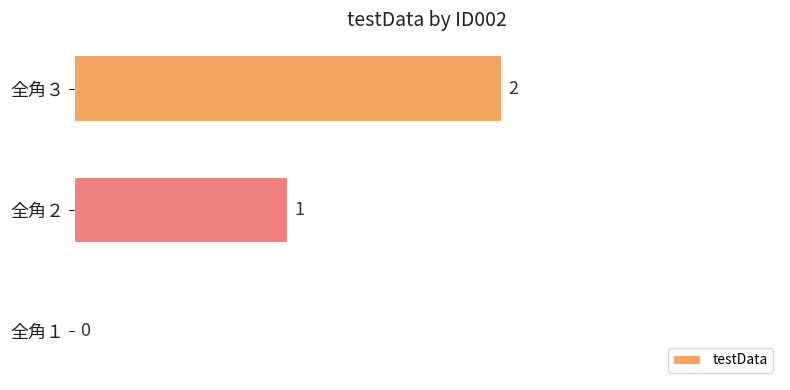

How many positive values are there?

2